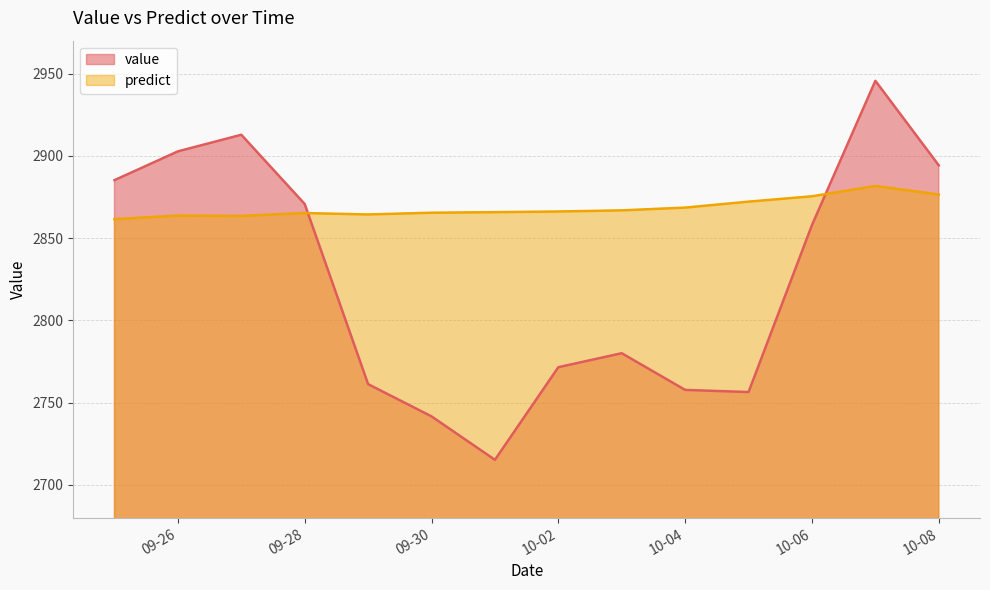

True or false: predict has more than 0 interior local peaks.

True